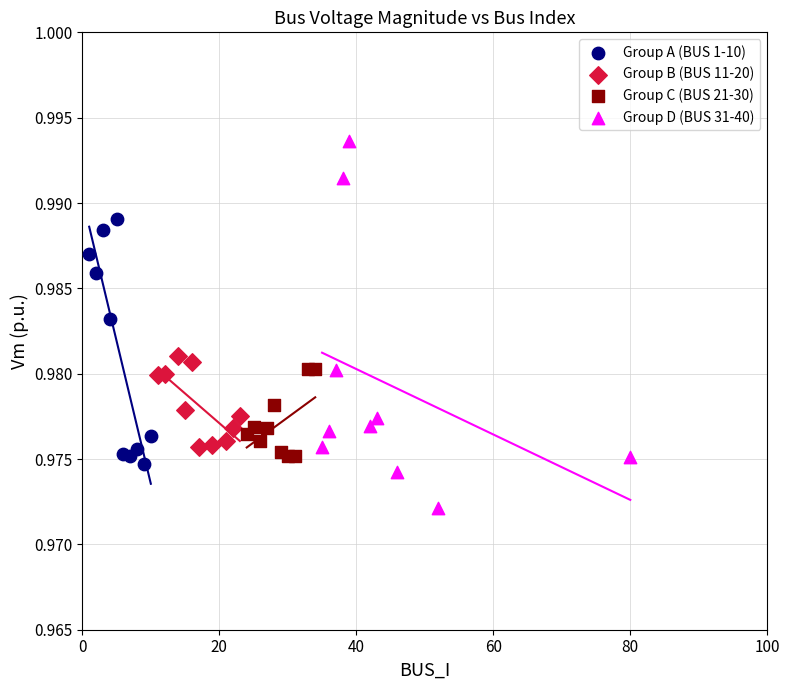

Which series contains the lowest Y value?

Group D (BUS 31-40)